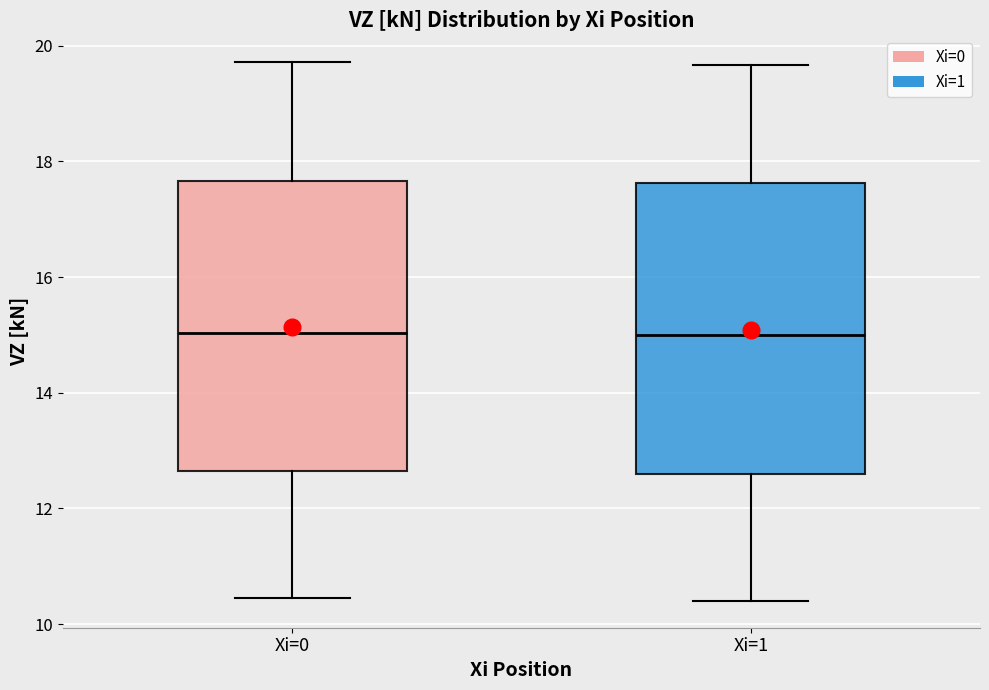

Reading left to right, read every box against the y-axis: the position of its median line, the range the box covers, and the ends of its whiskers. The values are not printed on the chart, so give them approximately, as read against the axis.

Xi=0: median 15.0, box 12.6 to 17.6, whiskers 10.4 to 19.8
Xi=1: median 15.0, box 12.6 to 17.6, whiskers 10.4 to 19.6